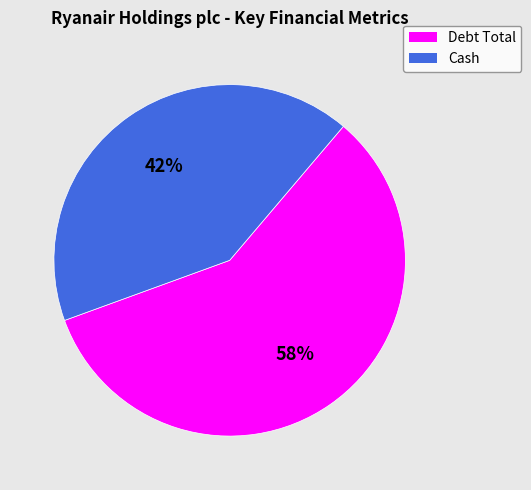

Approximately how many times larger is the value at Cash compared to Debt Total?

0.7